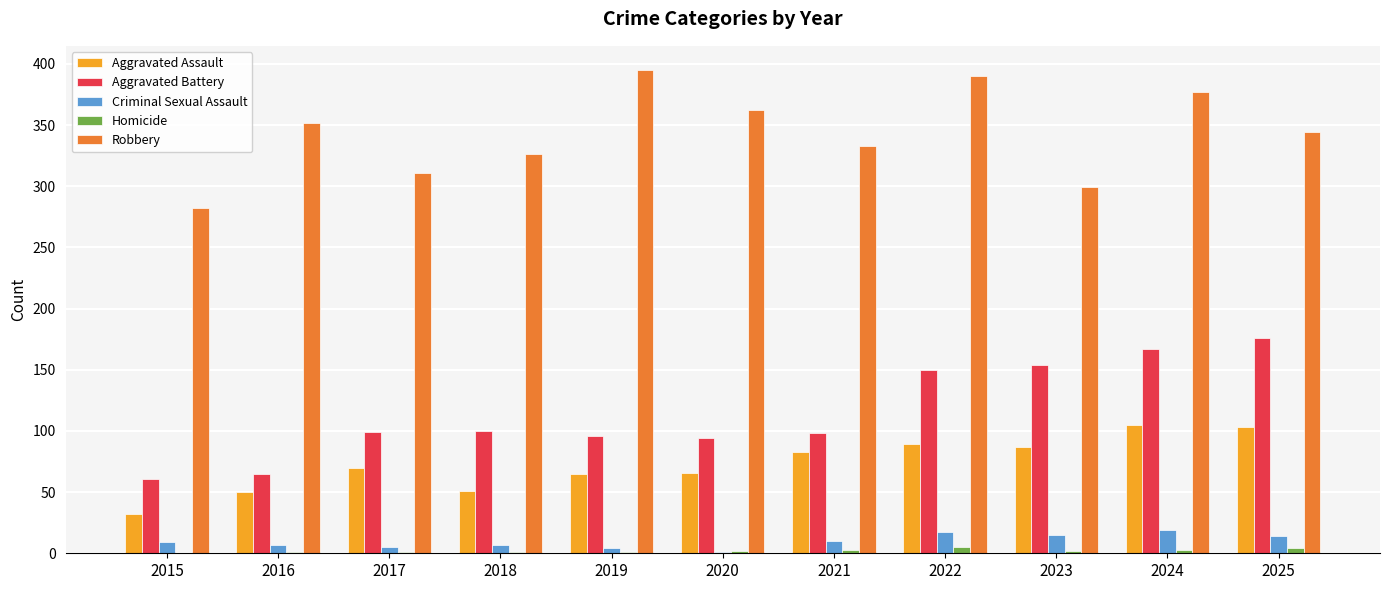

Is it true that Robbery equals 153 at 2022?

False